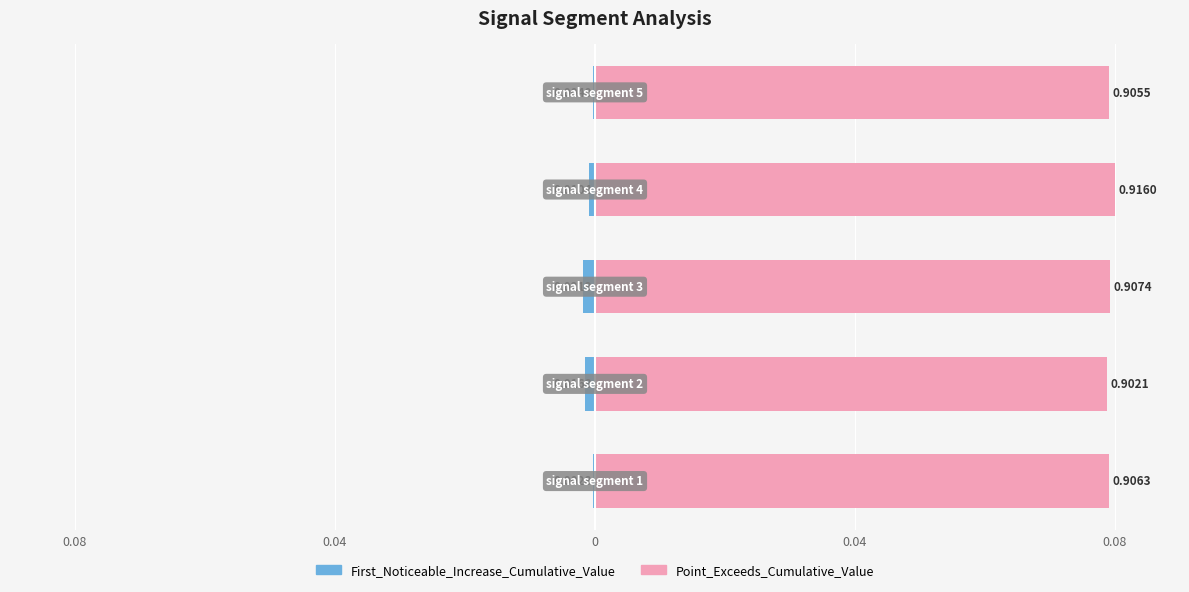

Is it true that Point_Exceeds_Cumulative_Value equals 78.8 at 0.04?

True